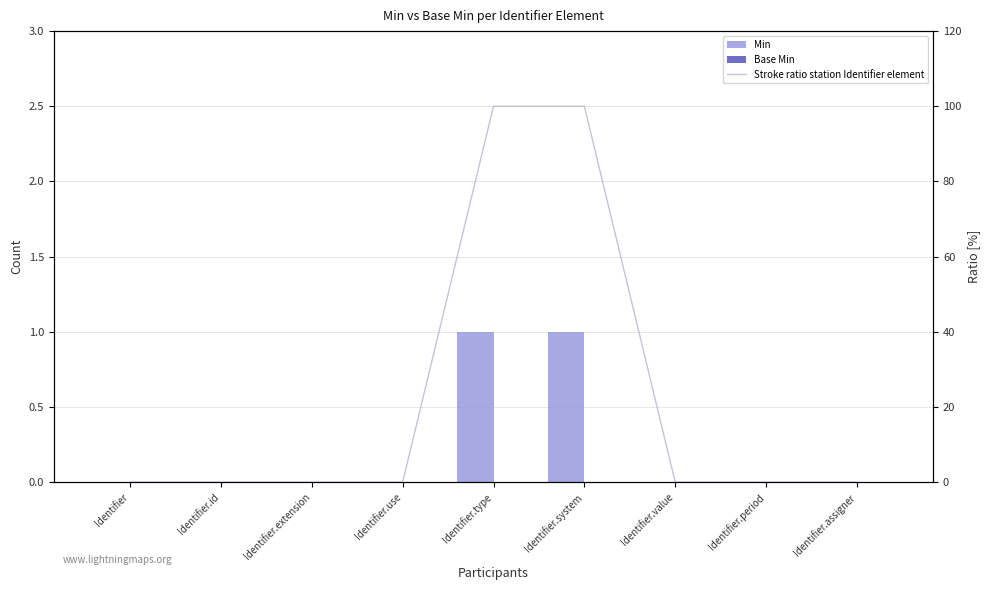

Is the value of Base Min at Identifier.assigner greater than the value of Stroke ratio station Identifier element at Identifier?

No